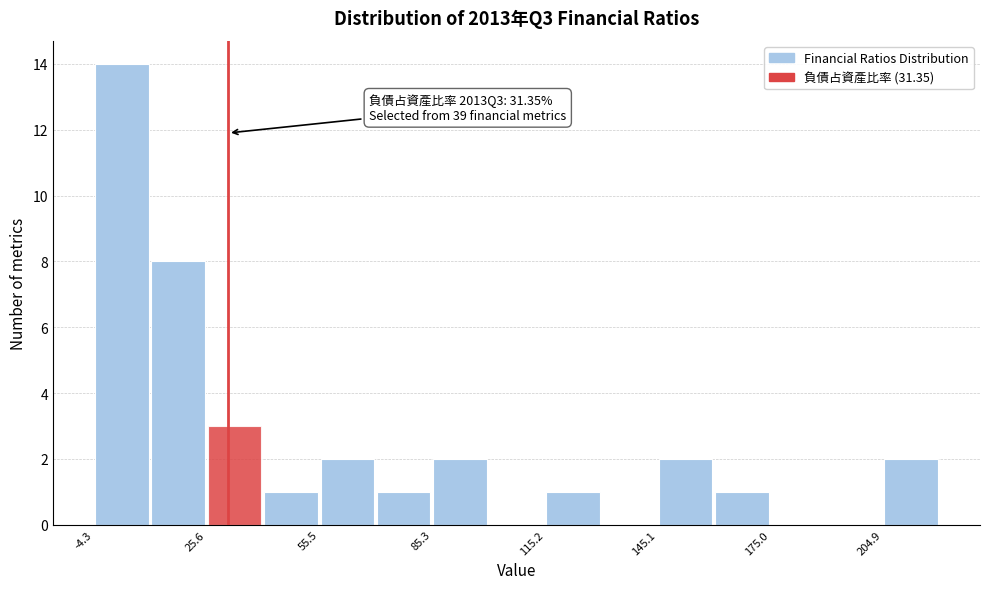

Around what value on the x-axis is the tallest bar? Give the approximate position of its centre, as read against the axis.

5